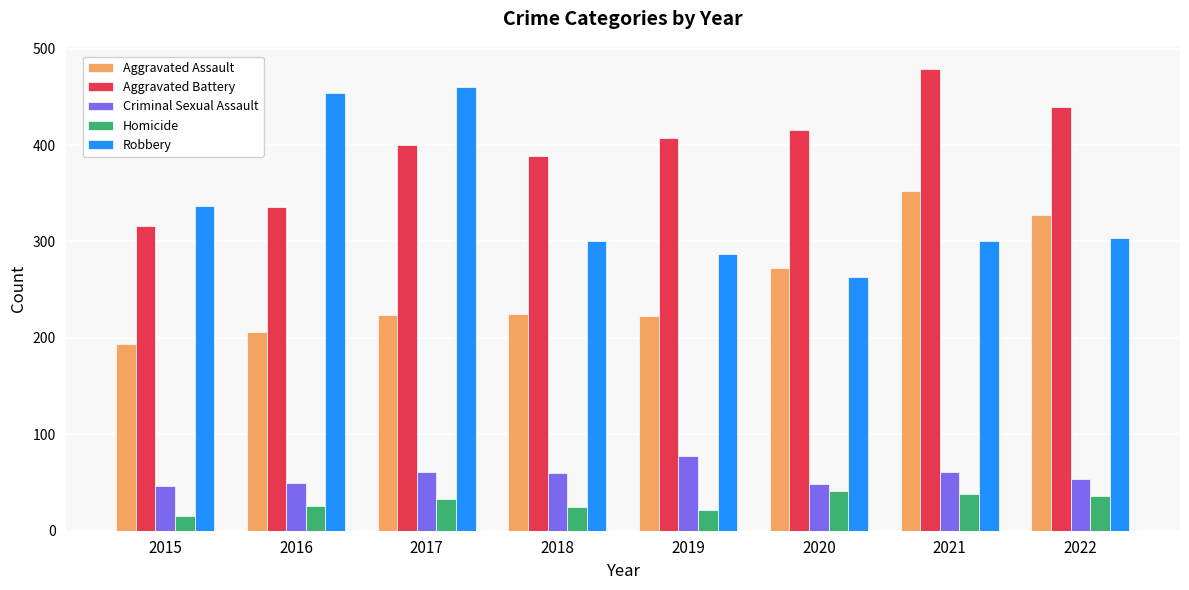

Does the chart contain any negative values?

No